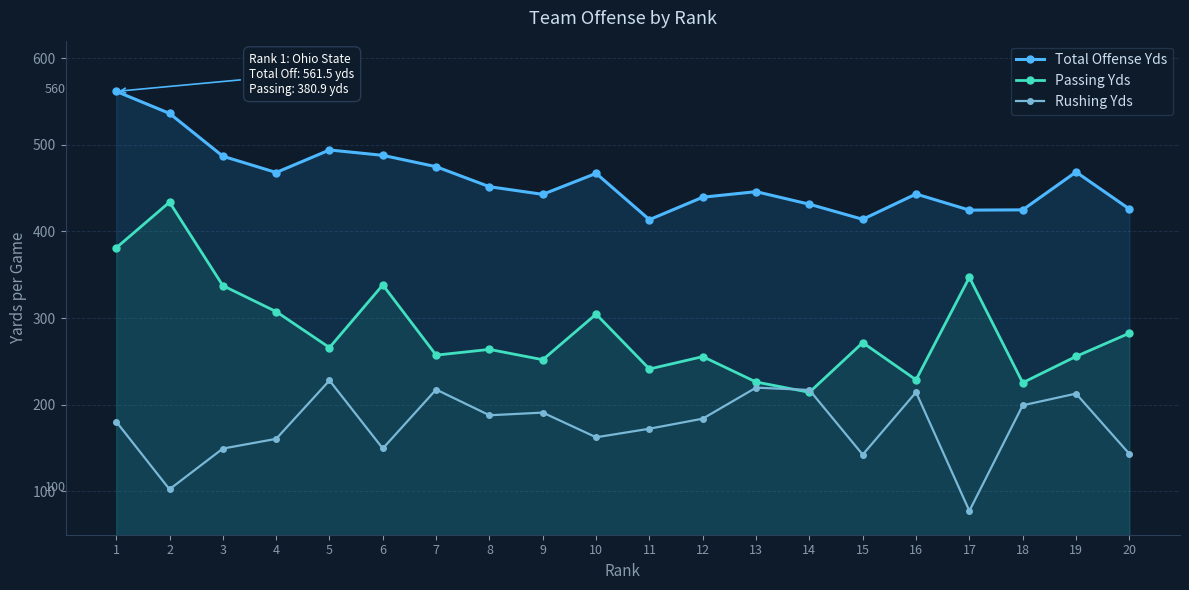

Reading right to left, transcribe all the data shown in this chart.

Total Offense Yds: 20=425.8	19=468.5	18=424.8	17=424.5	16=443.1	15=413.9	14=431.3	13=445.8	12=439.4	11=413.5	10=466.9	9=442.7	8=451.5	7=474.6	6=487.7	5=493.9	4=467.9	3=486.7	2=536.1	1=561.5
Passing Yds: 20=282.5	19=255.7	18=225.4	17=347.0	16=228.7	15=271.6	14=214.3	13=226.2	12=255.5	11=241.2	10=304.5	9=251.9	8=263.8	7=257.2	6=338.2	5=265.9	4=307.4	3=337.4	2=433.7	1=380.9
Rushing Yds: 20=143.3	19=212.8	18=199.3	17=77.5	16=214.4	15=142.4	14=217.0	13=219.7	12=183.9	11=172.3	10=162.4	9=190.9	8=187.8	7=217.5	6=149.5	5=228.0	4=160.6	3=149.4	2=102.4	1=180.5